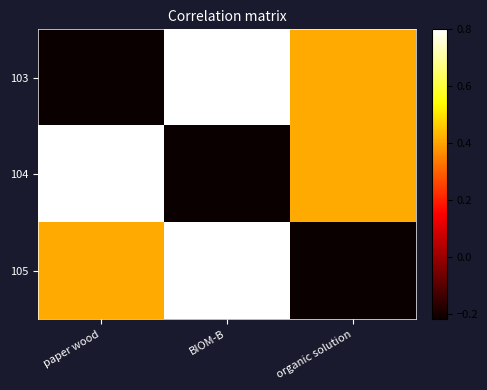

What is the total value across all series at BIOM-B?

1.4